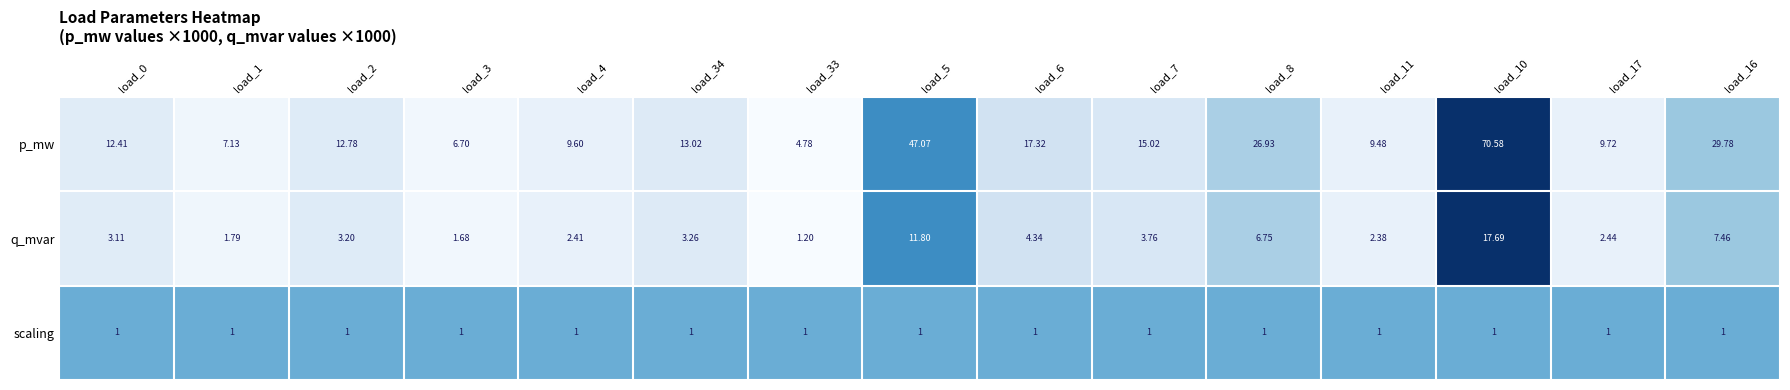

What is the total value across all series at load_10?

89.3